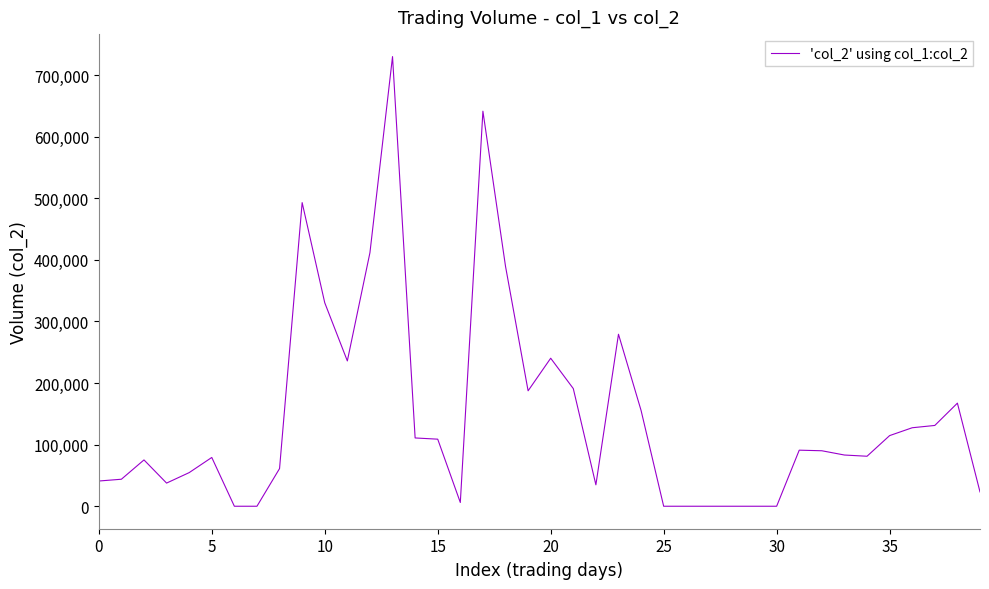

What is the maximum value shown in the chart?

730120